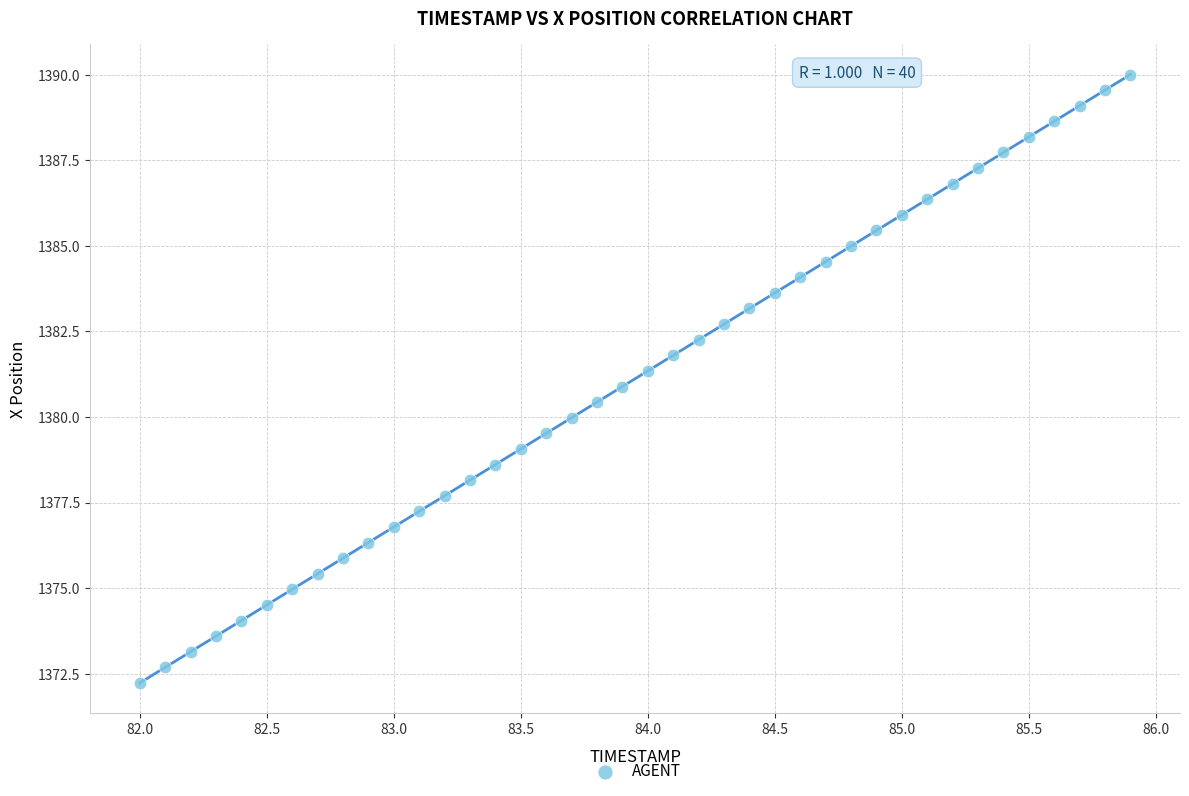

What is the range of Y values (max minus min)?

17.8